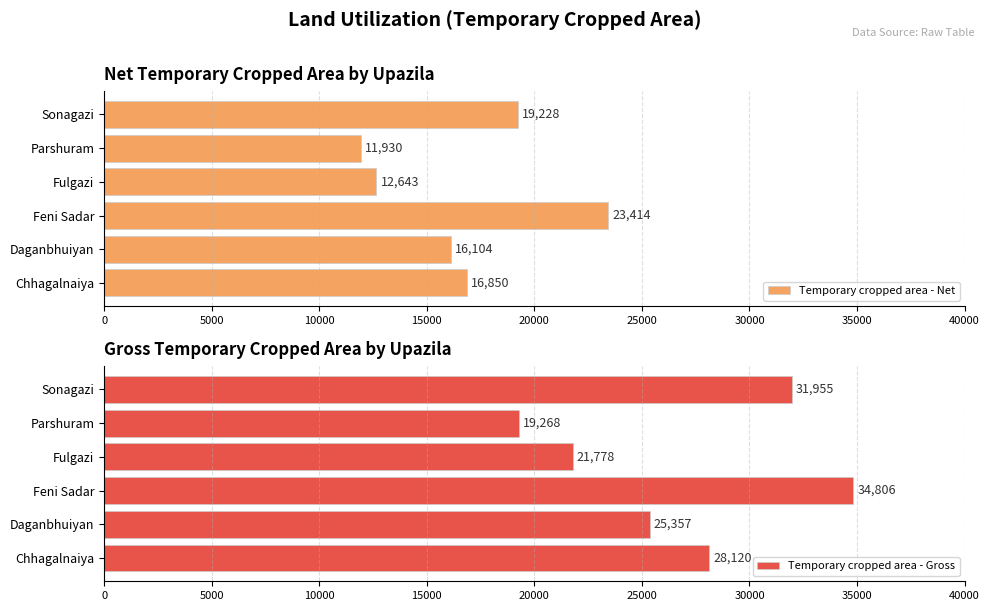

What is the greatest value displayed?

34806